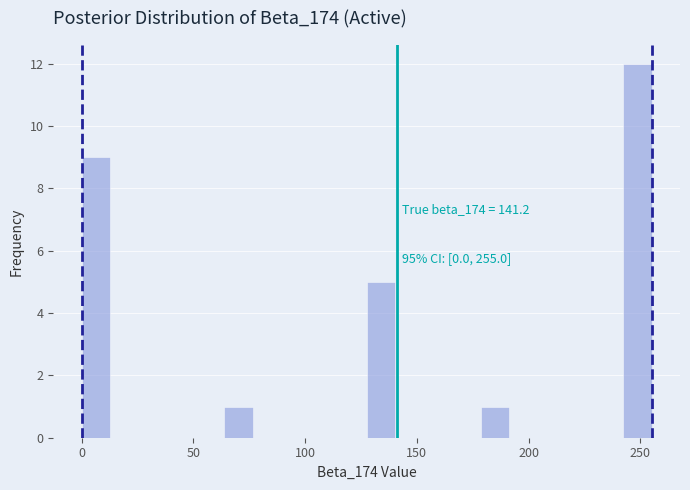

Around what value on the x-axis is the tallest bar? Give the approximate position of its centre, as read against the axis.

250